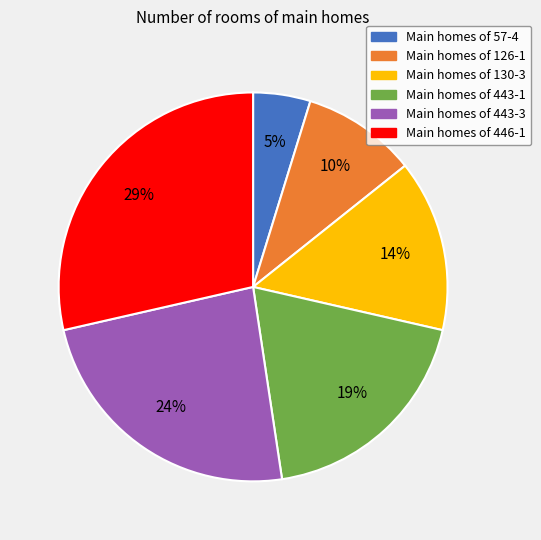

Rank the categories by value from lowest to highest.

Main homes of 57-4, Main homes of 126-1, Main homes of 130-3, Main homes of 443-1, Main homes of 443-3, Main homes of 446-1